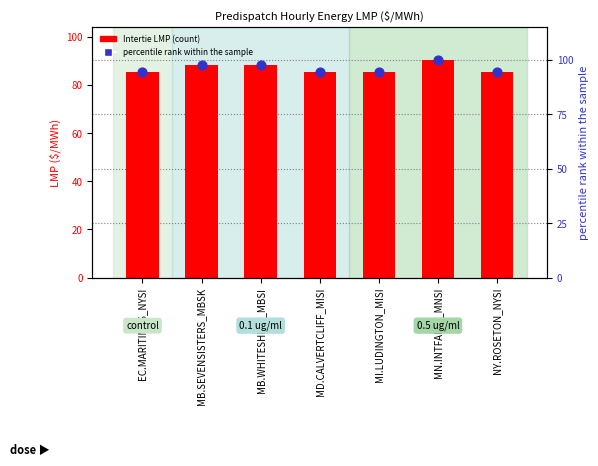

At which category is the sum across all series the highest?

MN.INTFALLS_MNSI